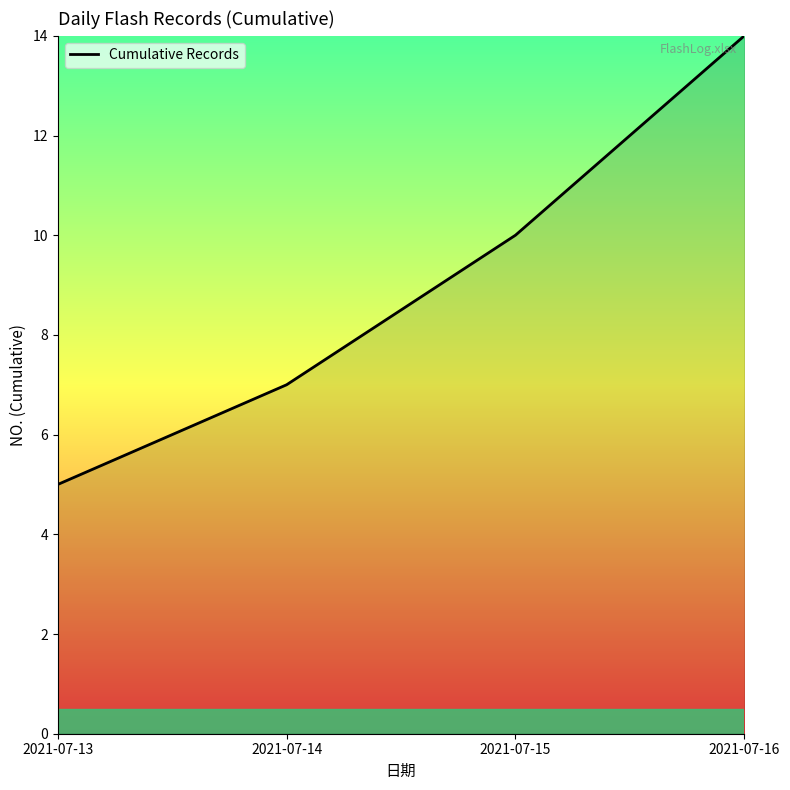

List the labels in order of value, largest first.

2021-07-16, 2021-07-15, 2021-07-14, 2021-07-13